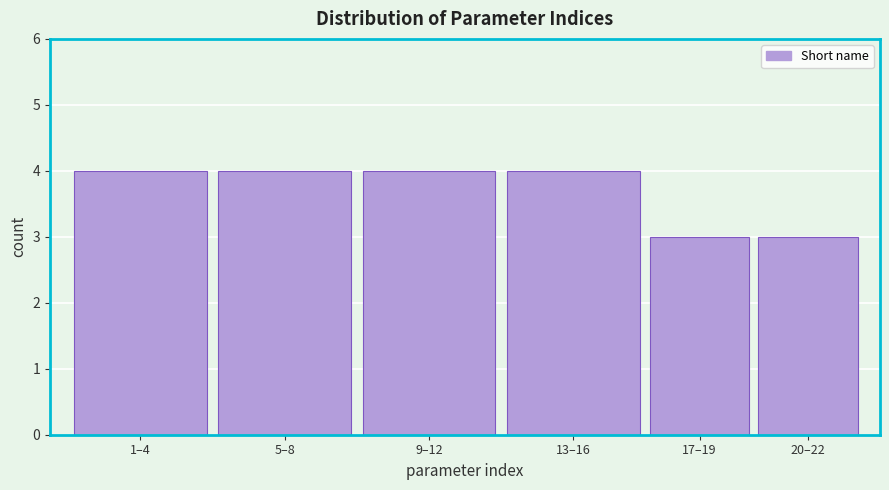

Reading left to right, list all the values displayed in this chart.

4	4	4	4	3	3